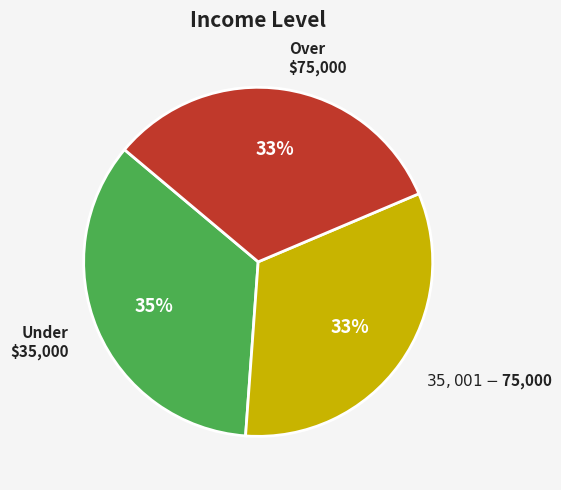

The Over $75,000 slice represents 42% of the pie. True or false?

False